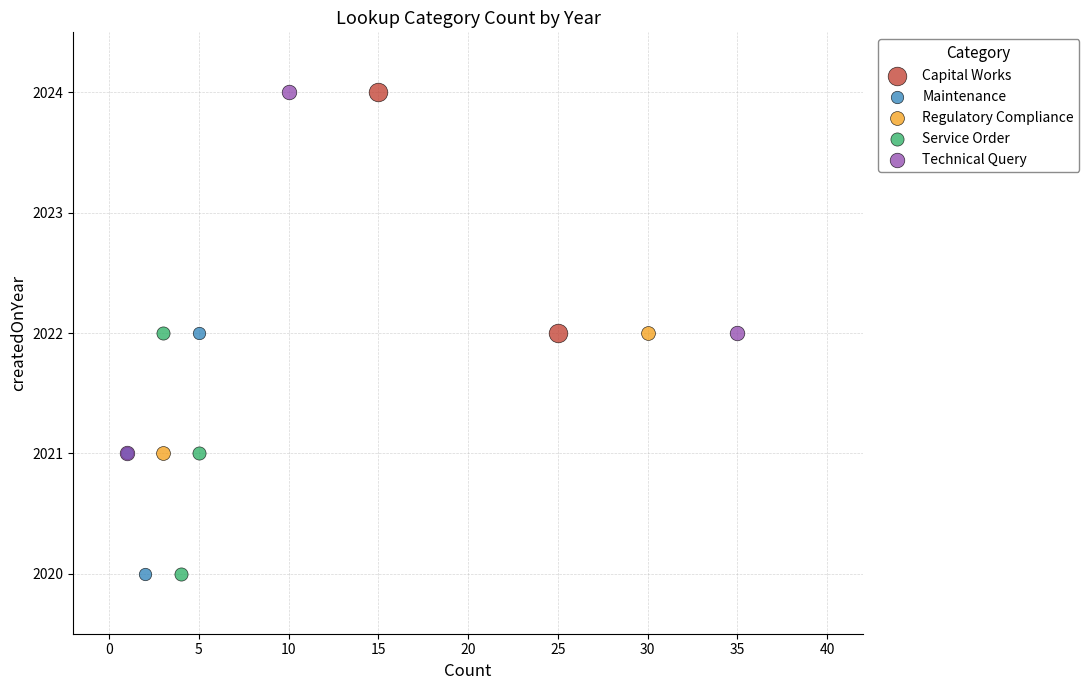

What are all the series names shown in the legend?

Capital Works, Maintenance, Regulatory Compliance, Service Order, Technical Query